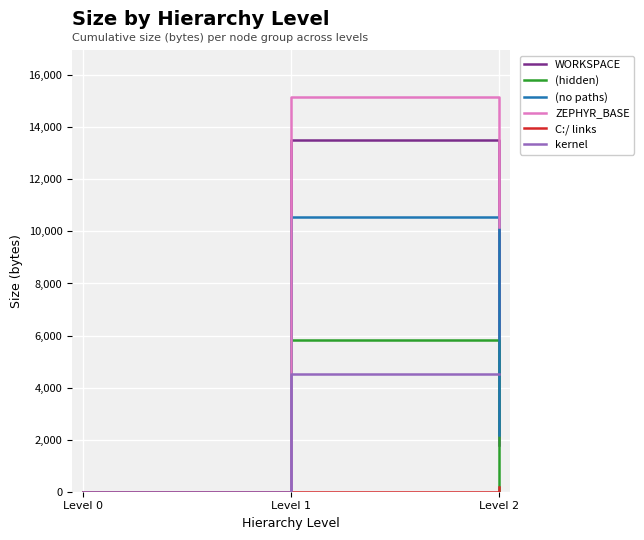

Reading left to right, transcribe all the data shown in this chart.

WORKSPACE: Level 0=0	Level 1=13497	Level 2=1808
(hidden): Level 0=0	Level 1=5836	Level 2=0
(no paths): Level 0=0	Level 1=10536	Level 2=2168
ZEPHYR_BASE: Level 0=0	Level 1=15151	Level 2=10178
C:/ links: Level 0=0	Level 1=0	Level 2=173
kernel: Level 0=0	Level 1=4530	Level 2=4530